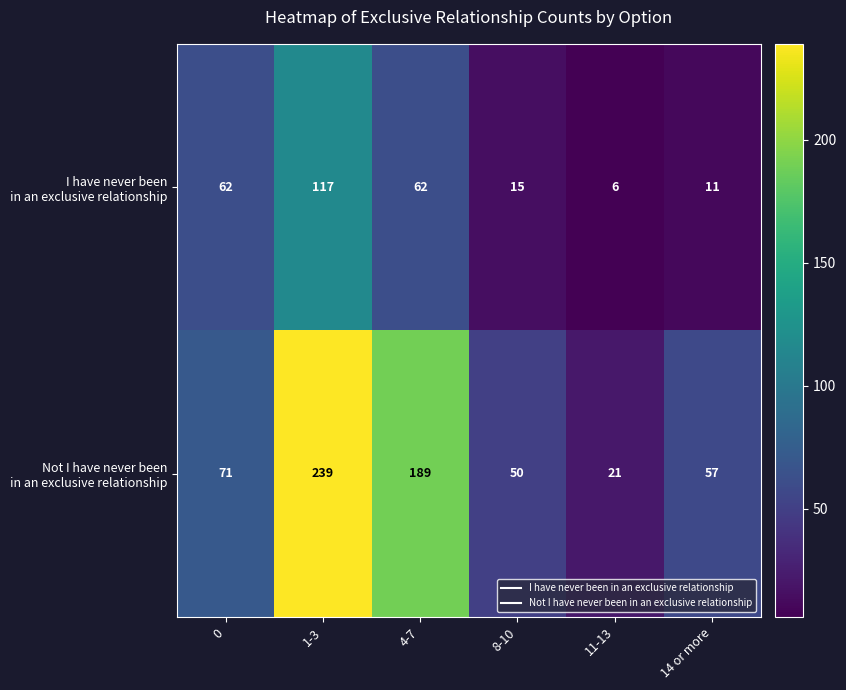

What is the spread (max minus min) of values at 1-3?

122